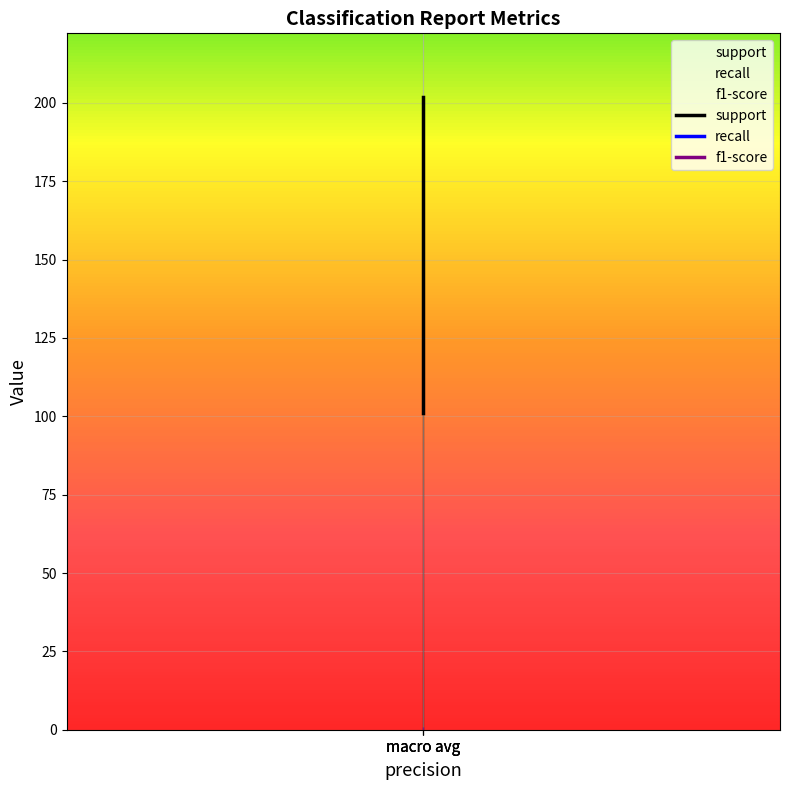

Rank the series by their maximum value, from highest to lowest.

support, recall, f1-score